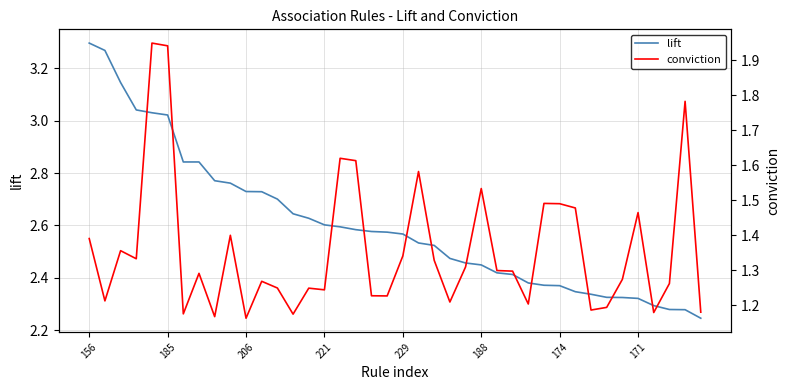

The lift series shows 1.6 at 229. True or false?

False